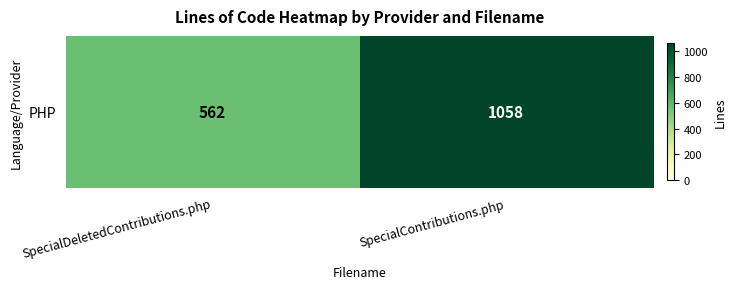

List the labels in order of value, largest first.

SpecialContributions.php, SpecialDeletedContributions.php